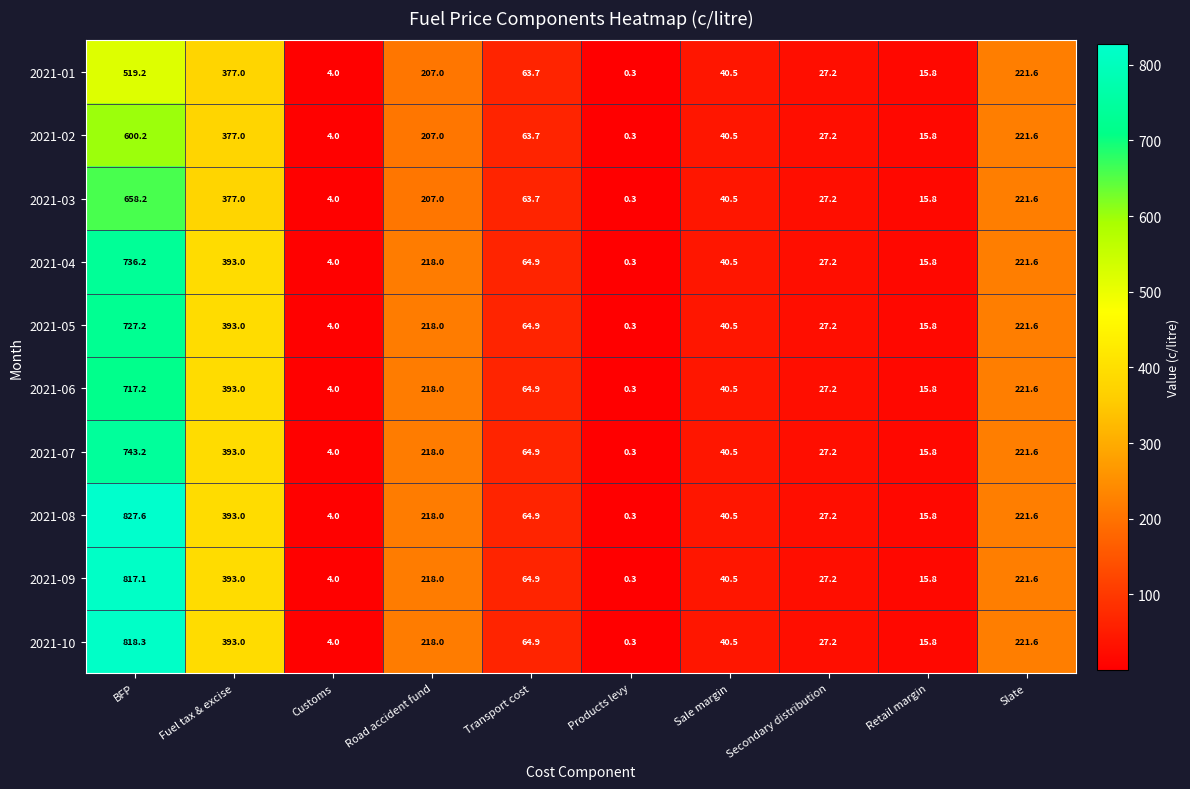

What is the sum of all 2021-03 values?

1615.3